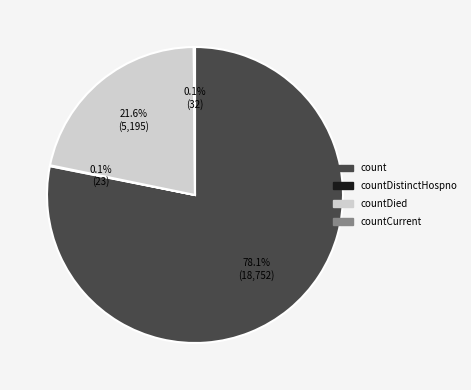

Does any single category account for the majority?

Yes